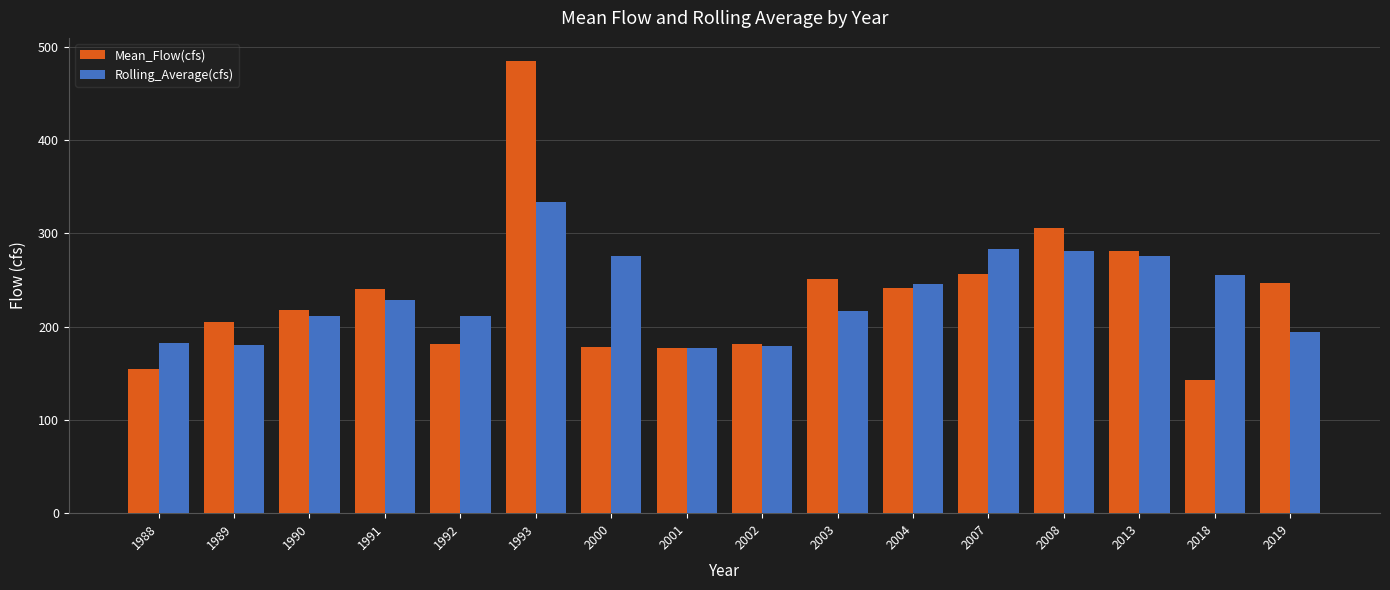

What is the difference between the highest and lowest values at 2007?

27.2